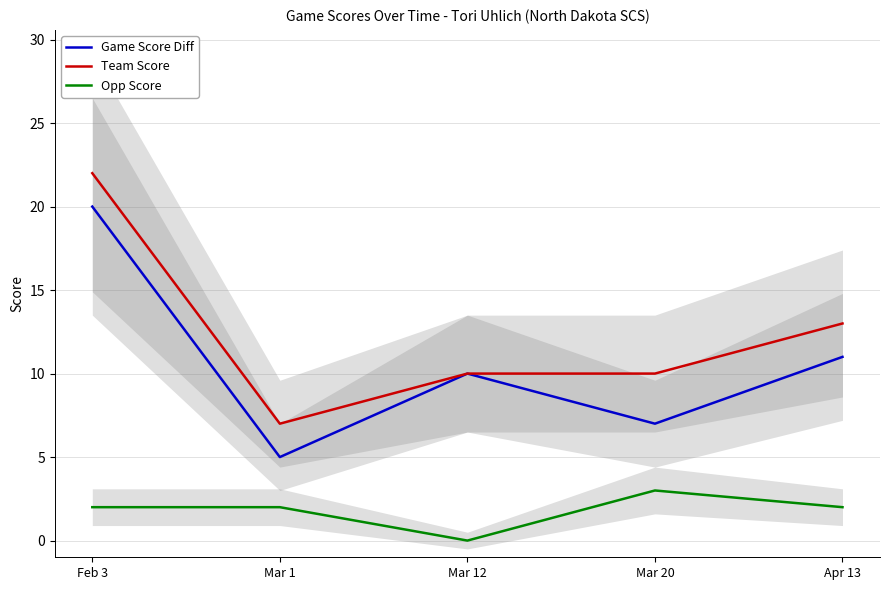

Which category has the highest value across all series?

Feb 3